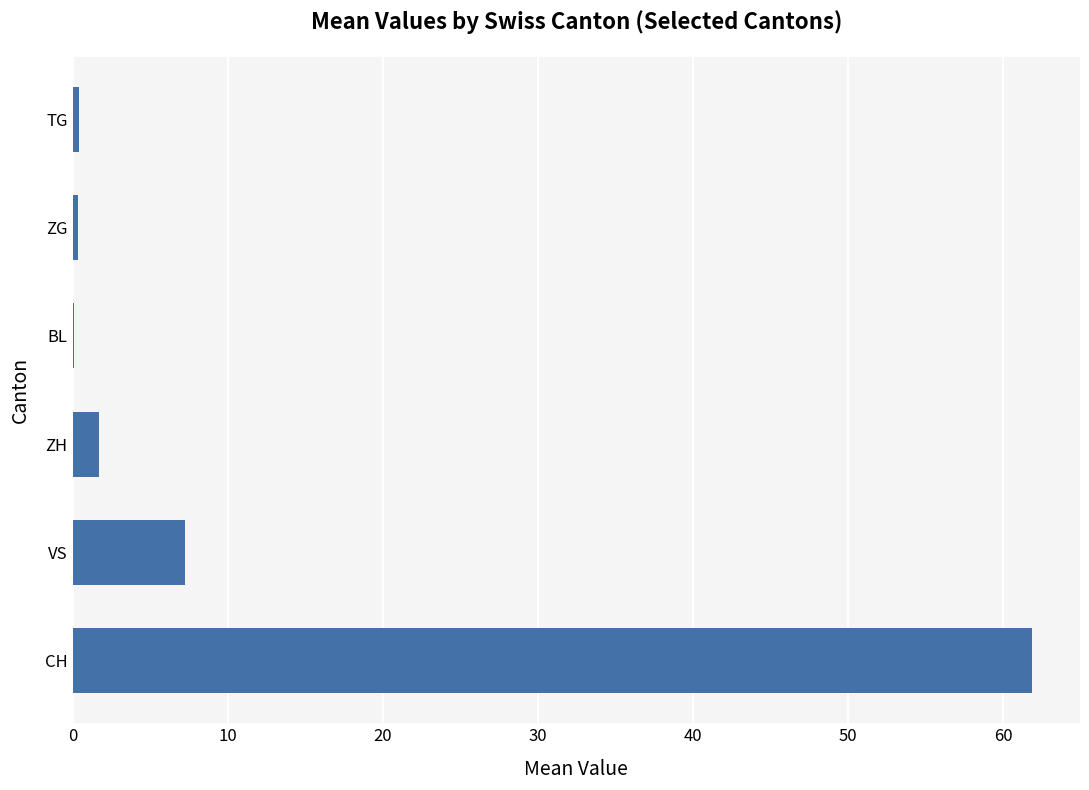

Which has a higher value, CH or ZH?

CH